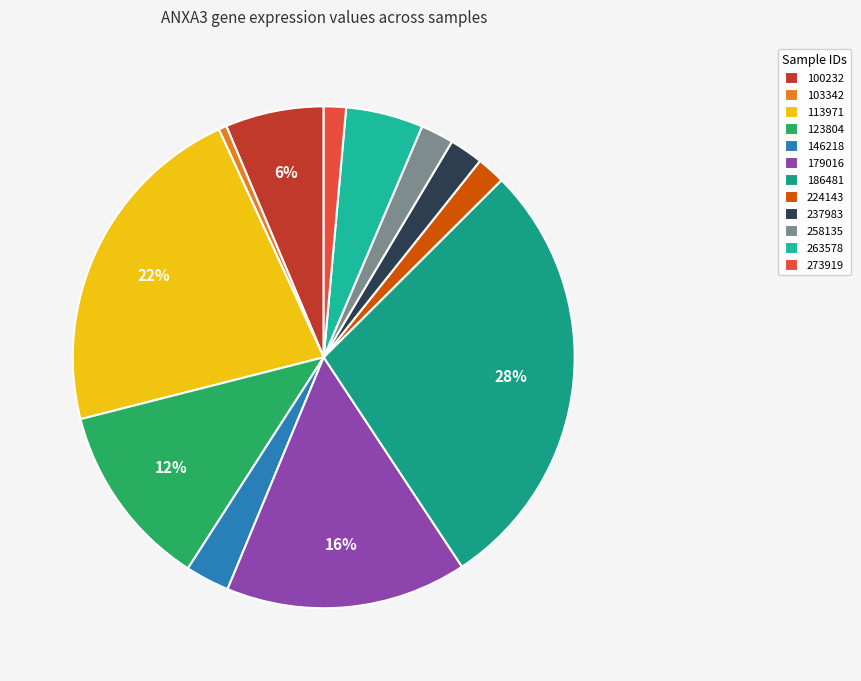

How many segments does this pie chart have?

12